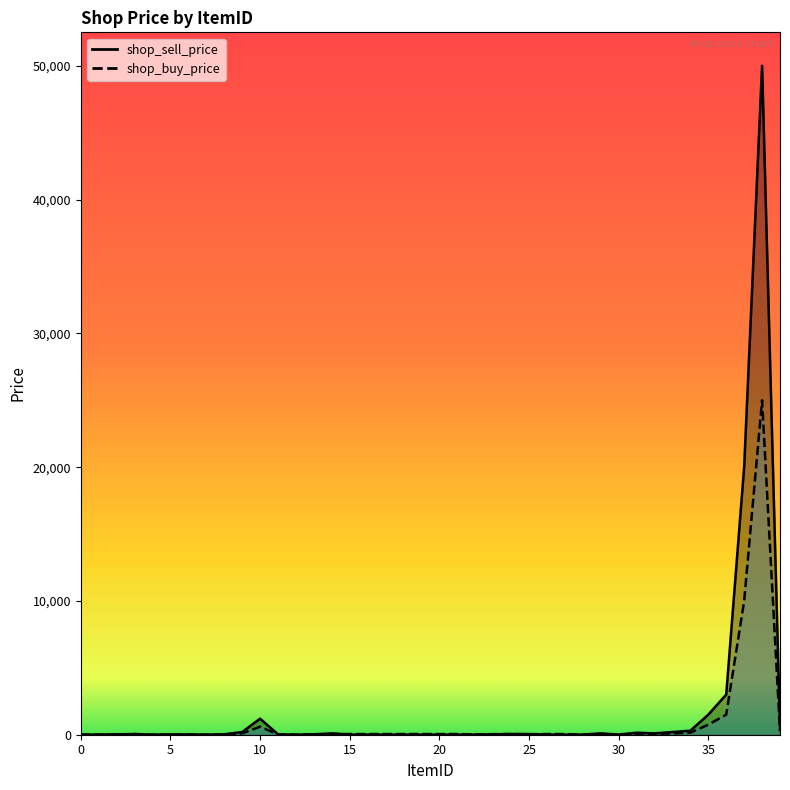

Which series has the widest spread of values?

shop_sell_price